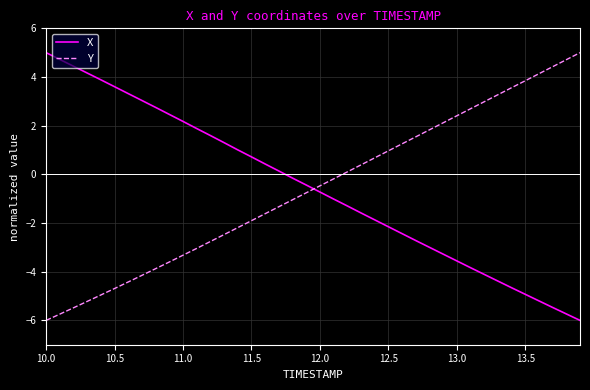

What is the difference between the maximum and minimum values in the X series?

11.0